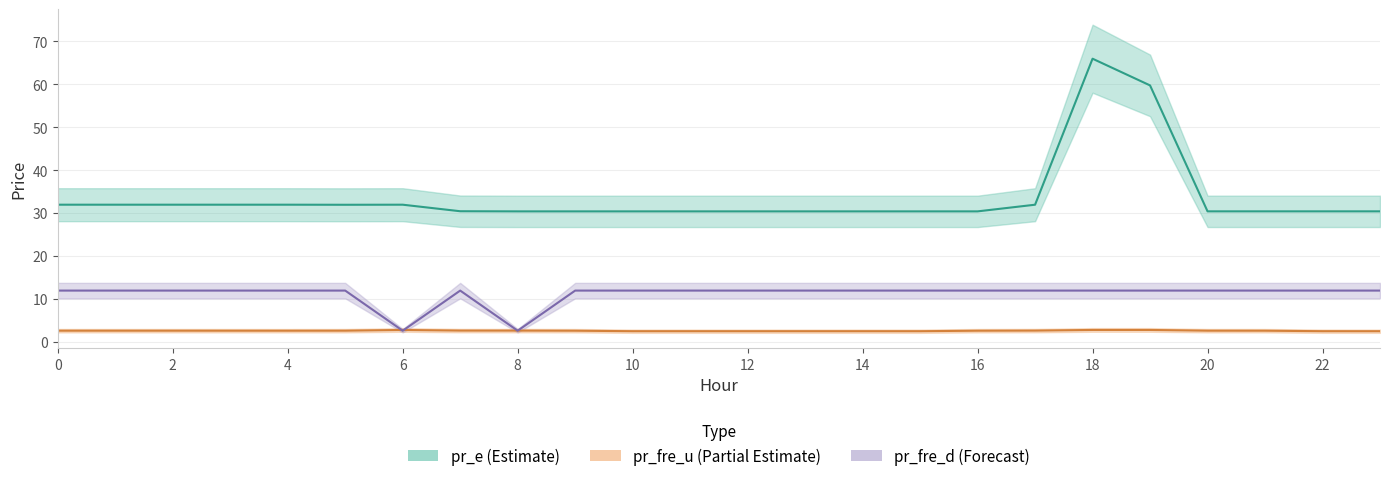

What is the total value across all series at 5?

46.6